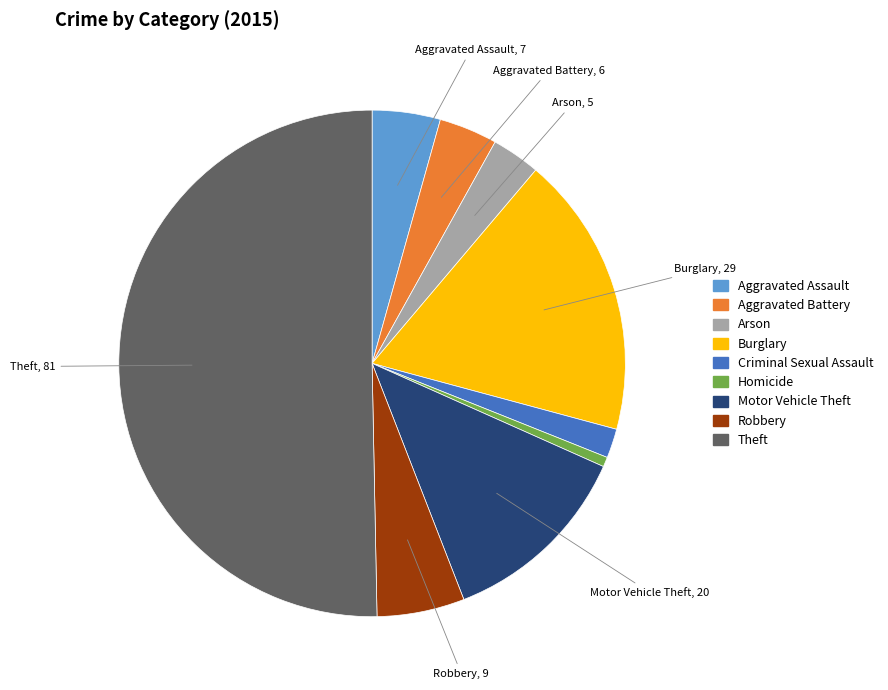

Rank the categories by value from highest to lowest.

Theft, Burglary, Motor Vehicle Theft, Robbery, Aggravated Assault, Aggravated Battery, Arson, Criminal Sexual Assault, Homicide